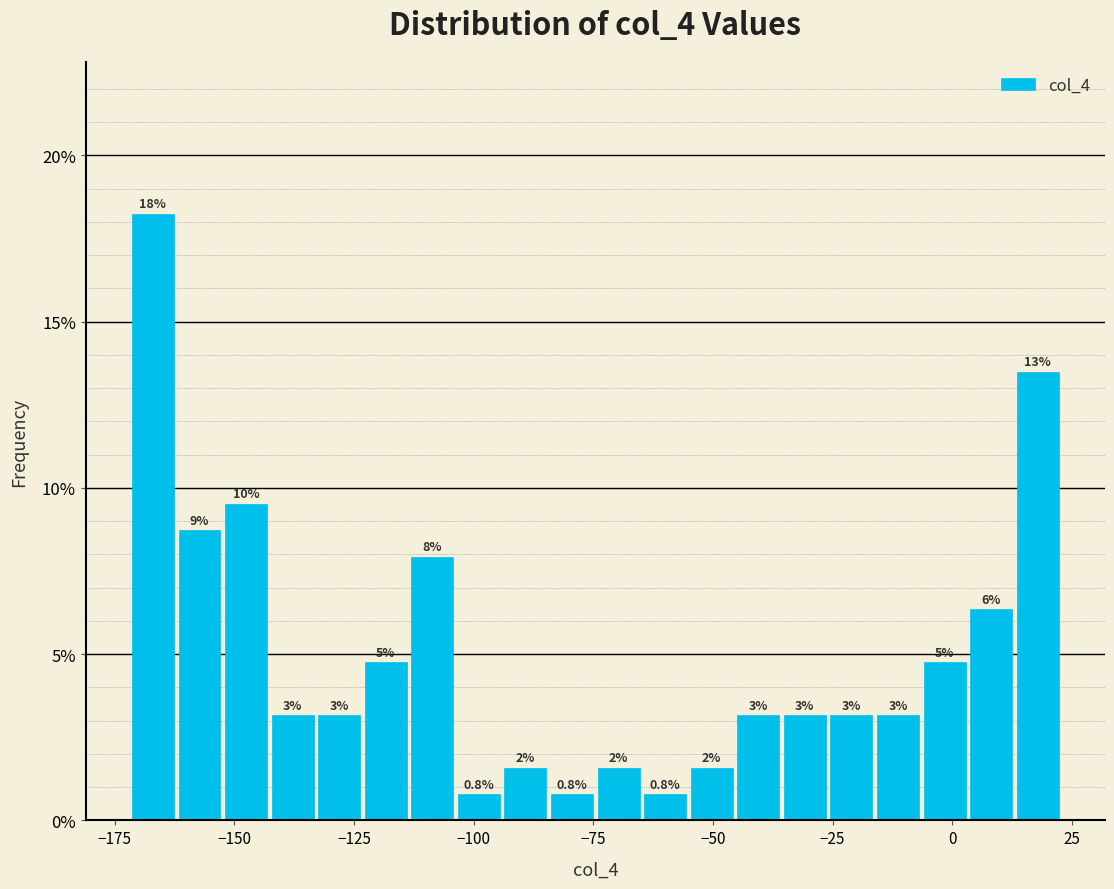

Around what value on the x-axis is the tallest bar? Give the approximate position of its centre, as read against the axis.

-165